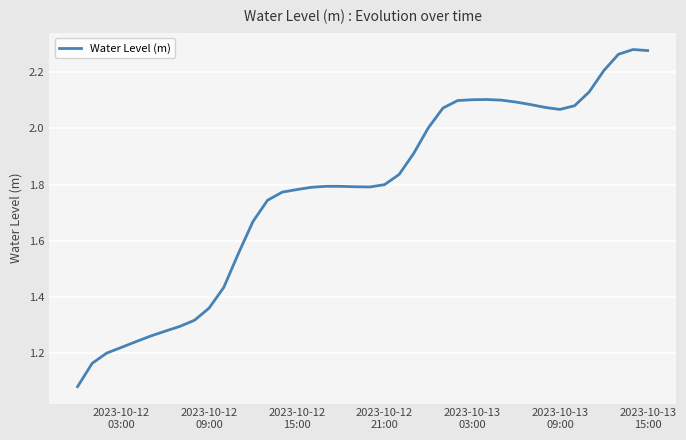

How many interior local peaks (higher than both neighbors) does the data have?

3